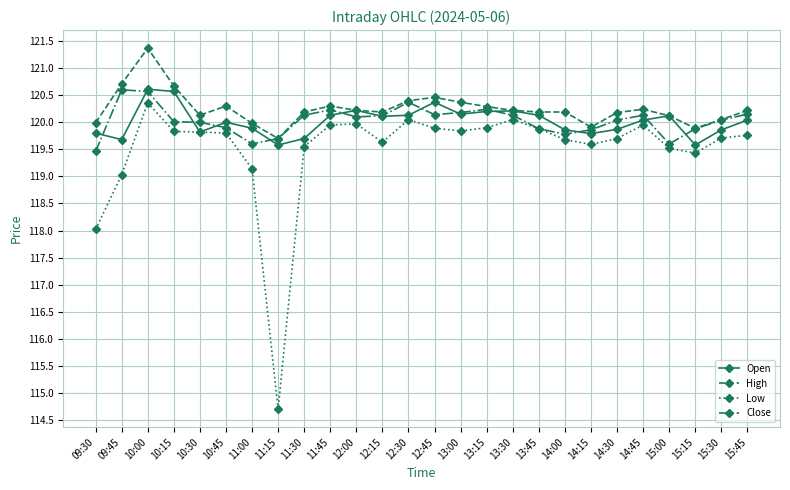

The Close series shows 120.0 at 10:15. True or false?

True